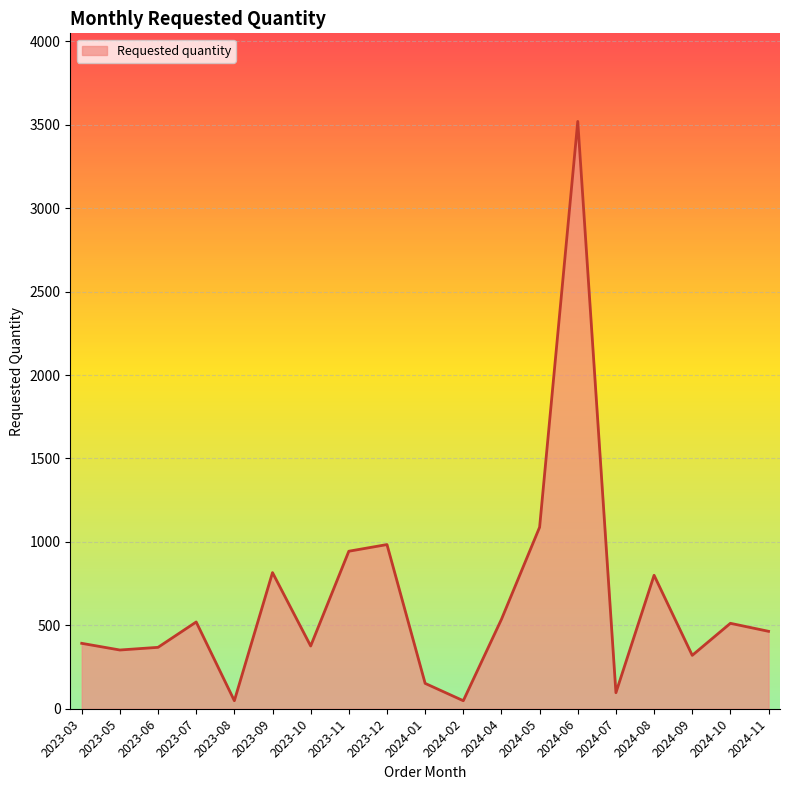

What is the difference between the values at 2023-03 and 2024-04?

144